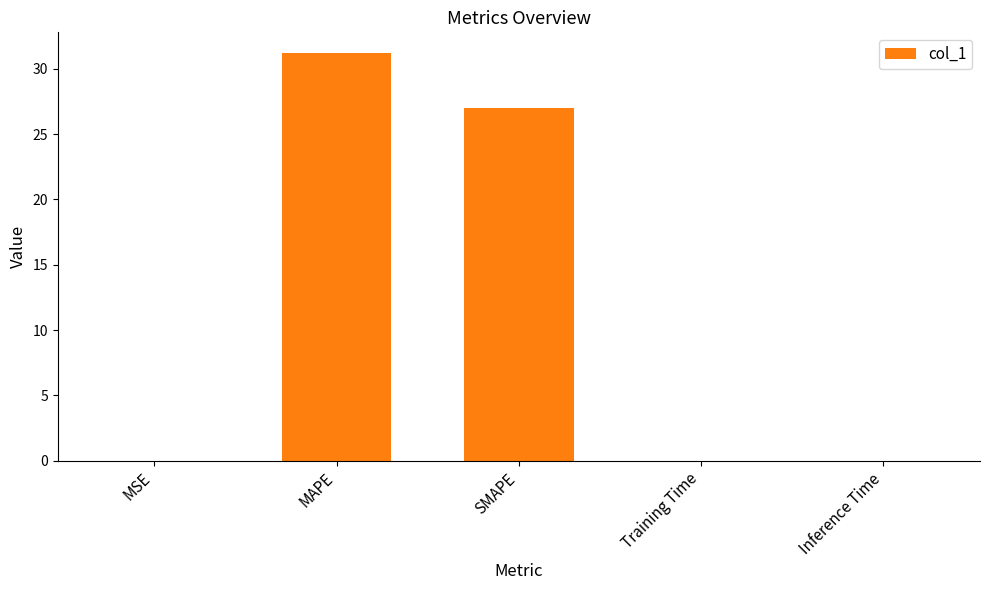

How many series are shown in this chart?

1